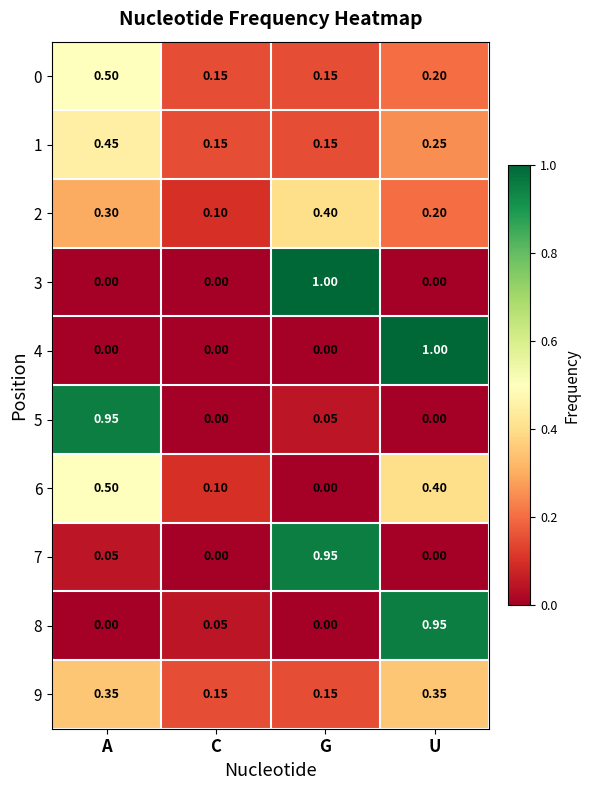

At which category is the sum across all series the highest?

U